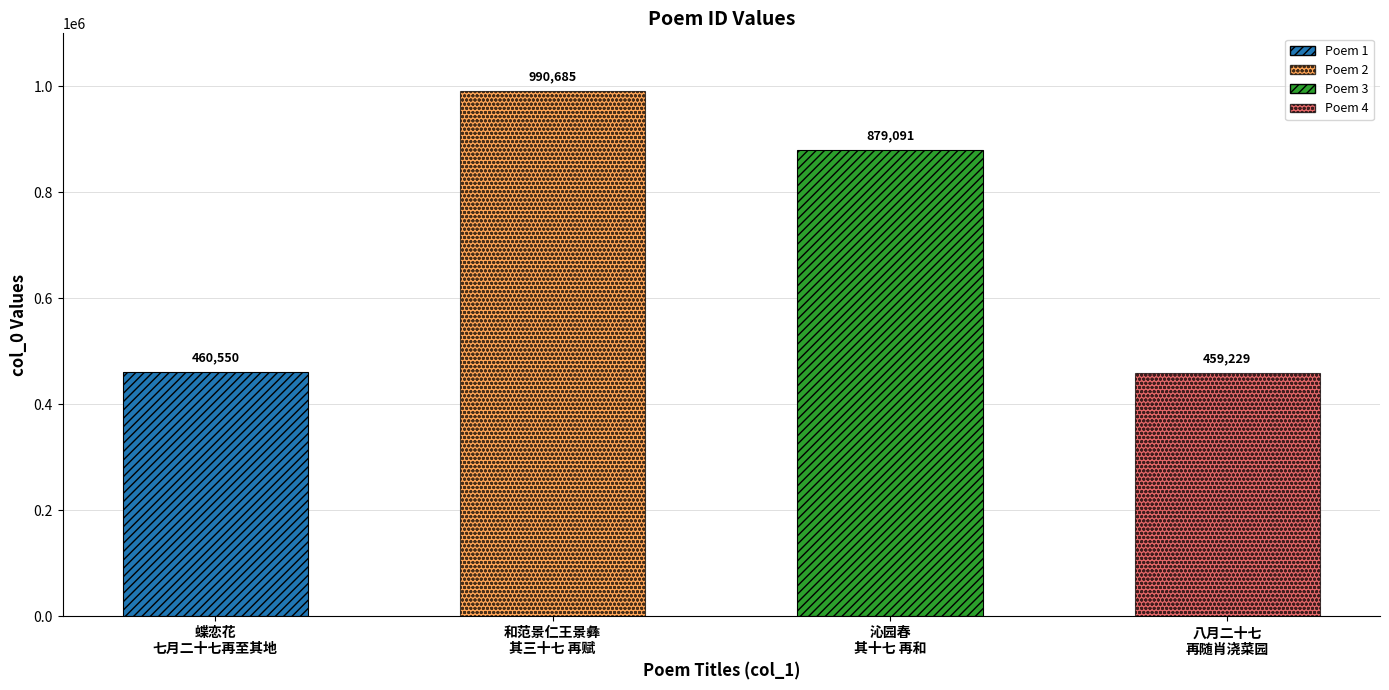

What is the sum of all values?

2789555